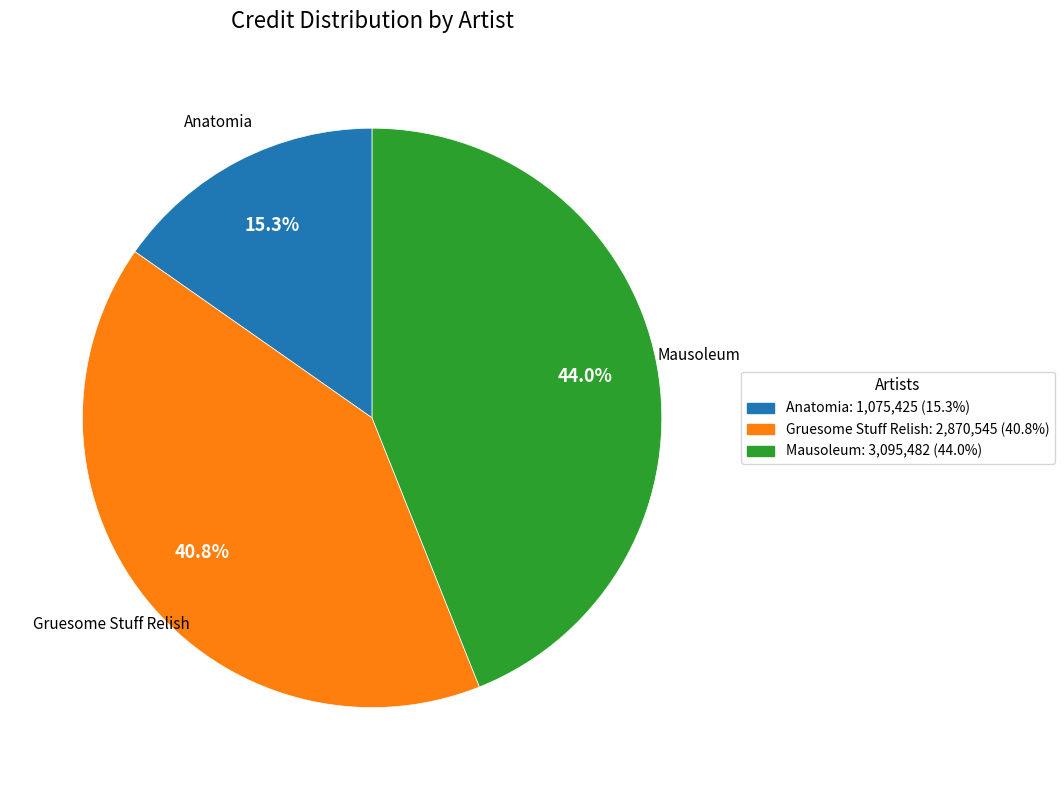

To the nearest percent, what is the combined percentage of Mausoleum and Anatomia?

59%